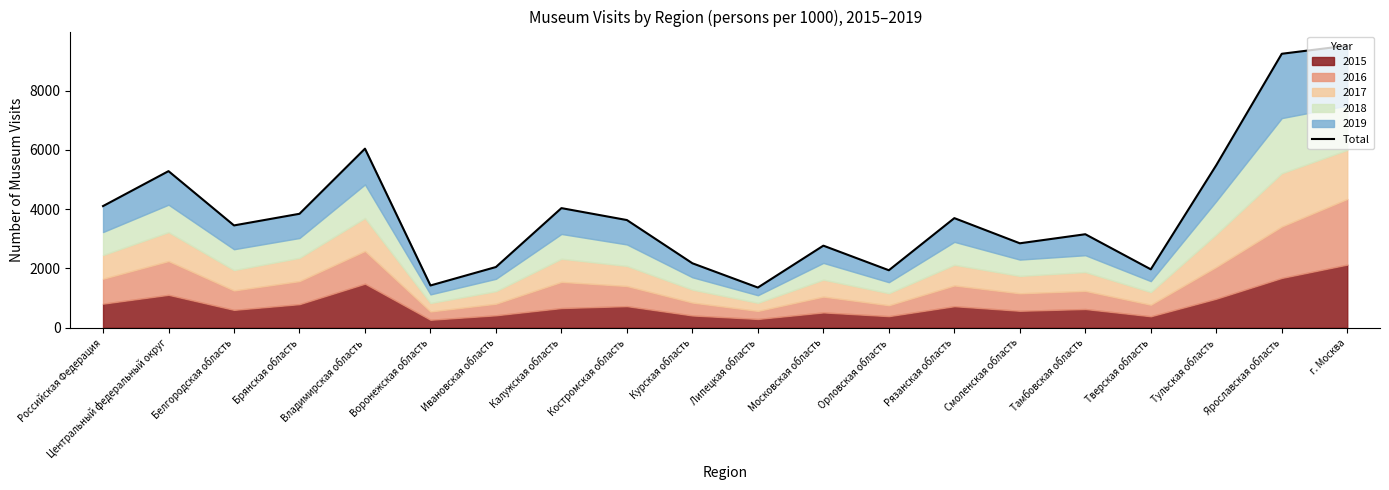

How many data points are less than 3634?

10